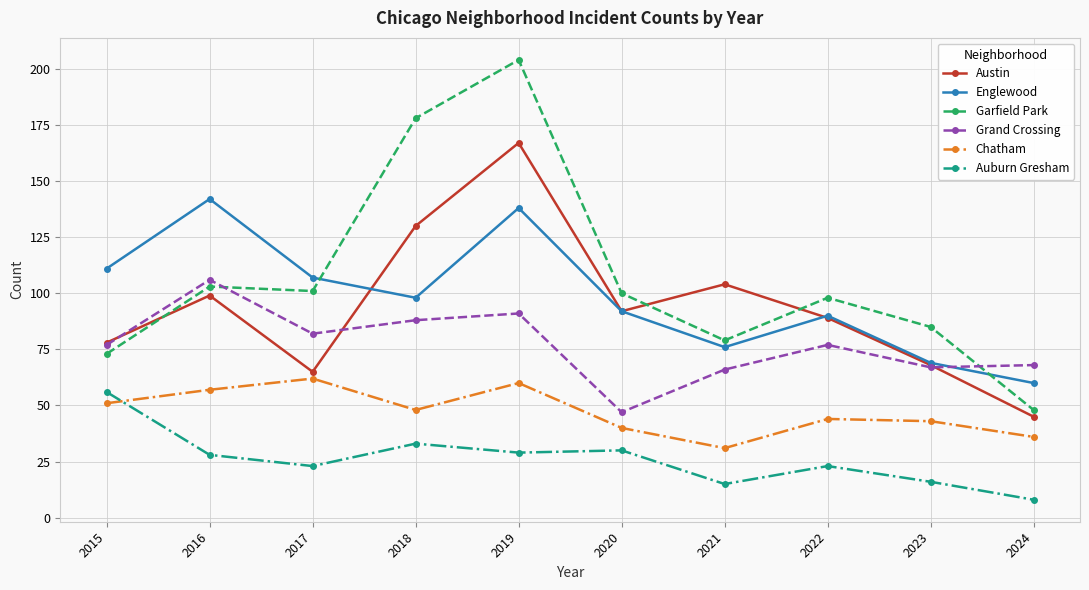

What is the spread (max minus min) of values at 2023?

69